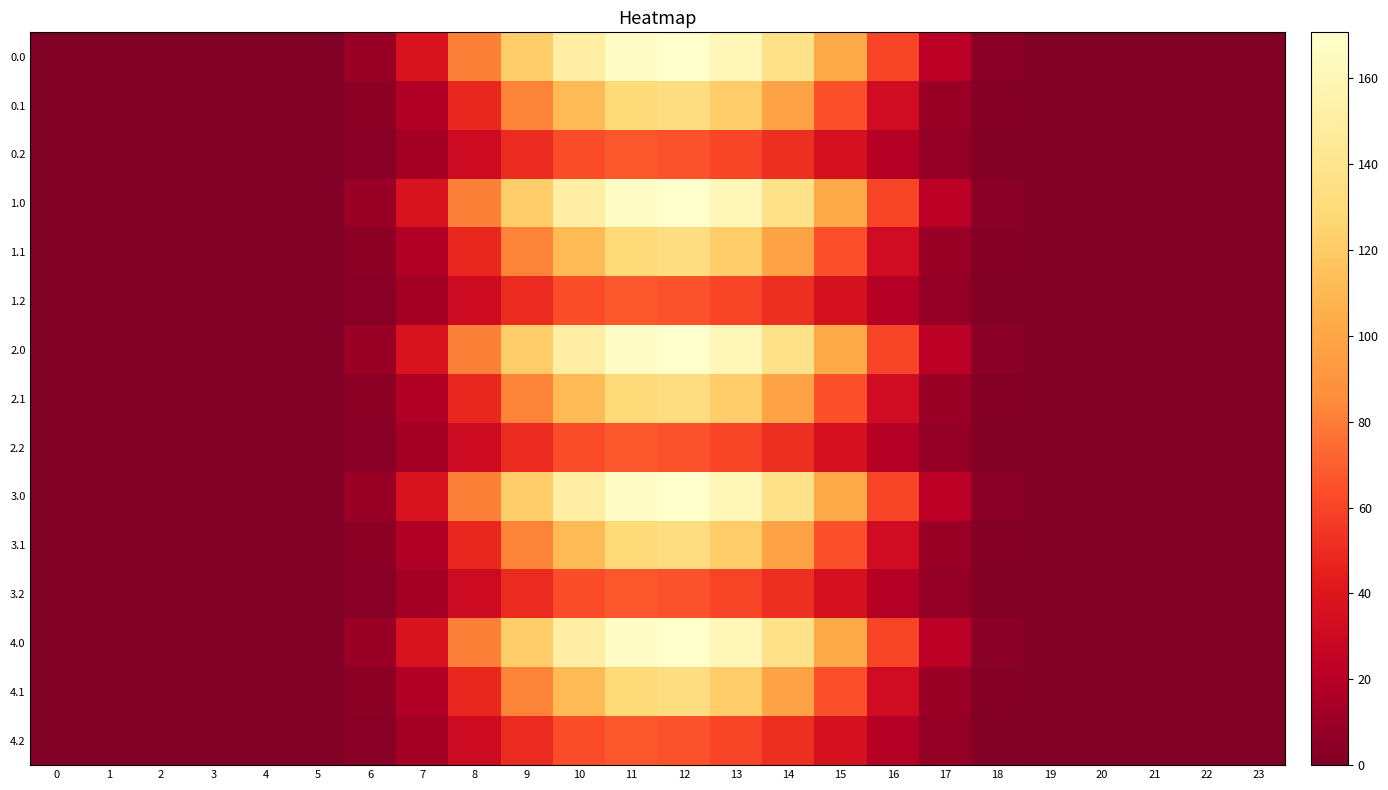

Count the number of data series in this chart.

15